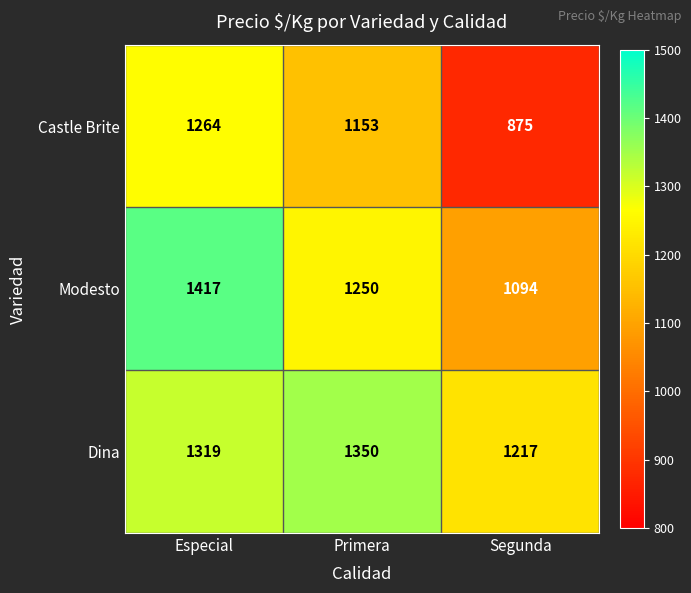

At how many categories does at least one series exceed 1020?

3